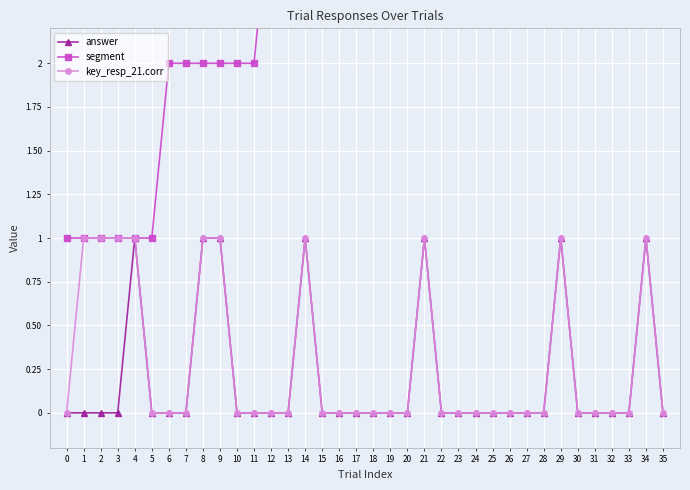

Count the answer values in the range 0 to 1.

36